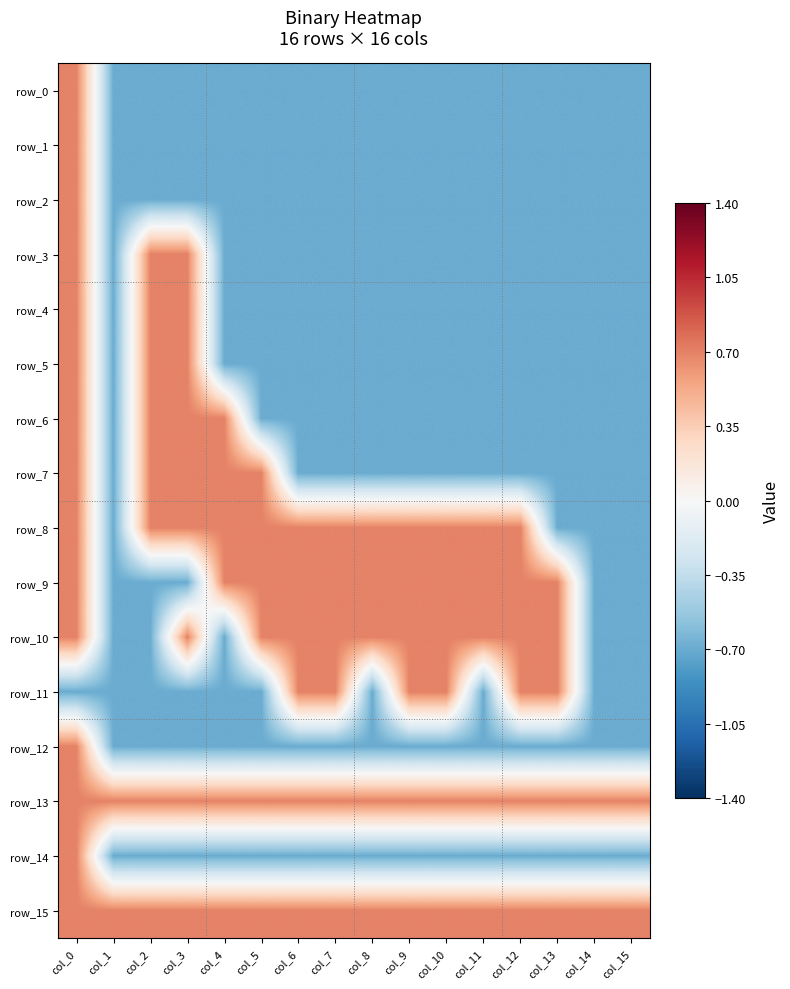

Which series has the largest total across all categories?

row_13